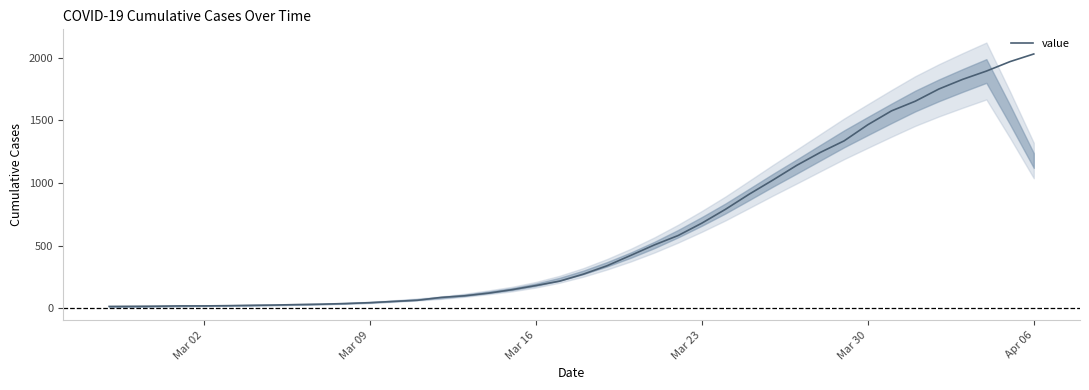

What is the highest value of the value series?

2032